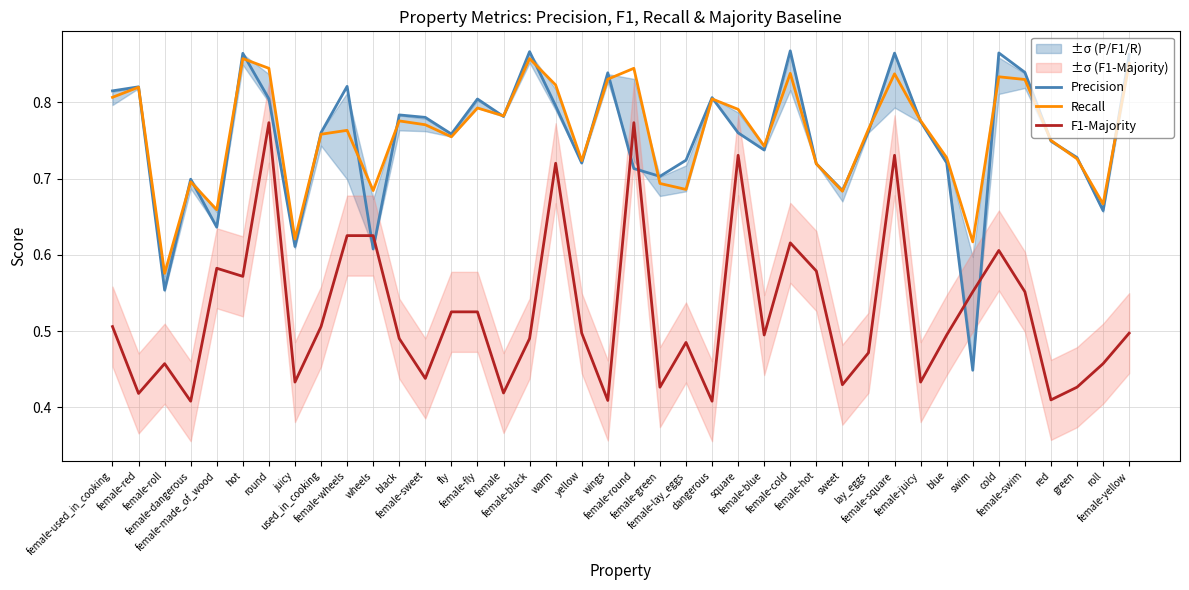

What is the total value across all series at juicy?

1.7